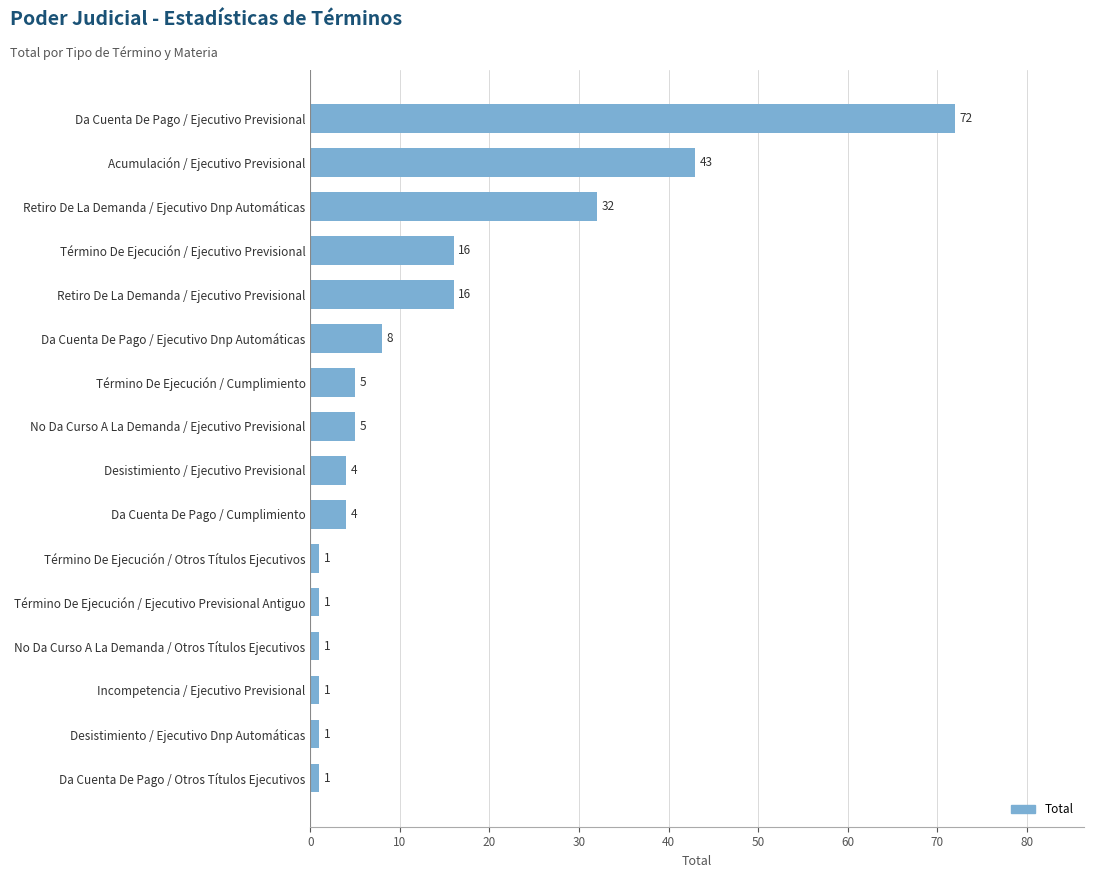

How many bars are there in total?

16